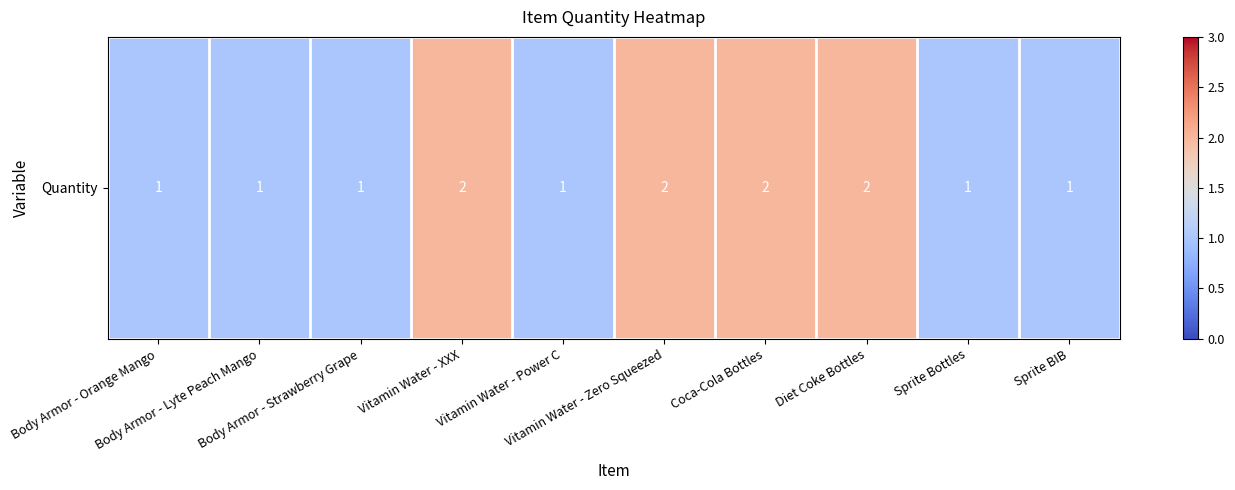

Reading right to left, list all the values displayed in this chart.

1	1	2	2	2	1	2	1	1	1